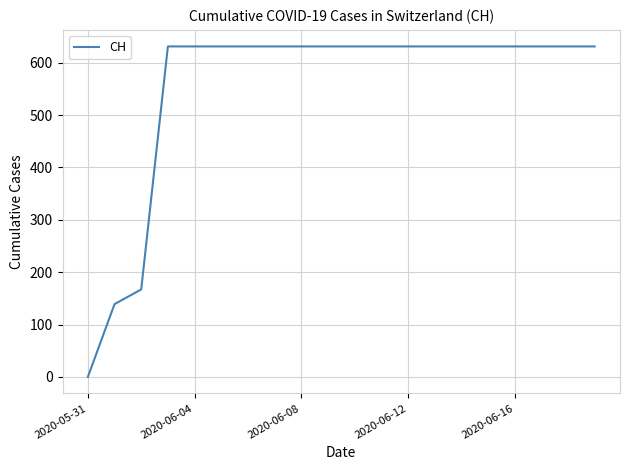

Reading right to left, what are all the values shown in this chart?

631	631	631	631	631	631	631	631	631	631	631	631	631	631	631	631	631	167	139	0